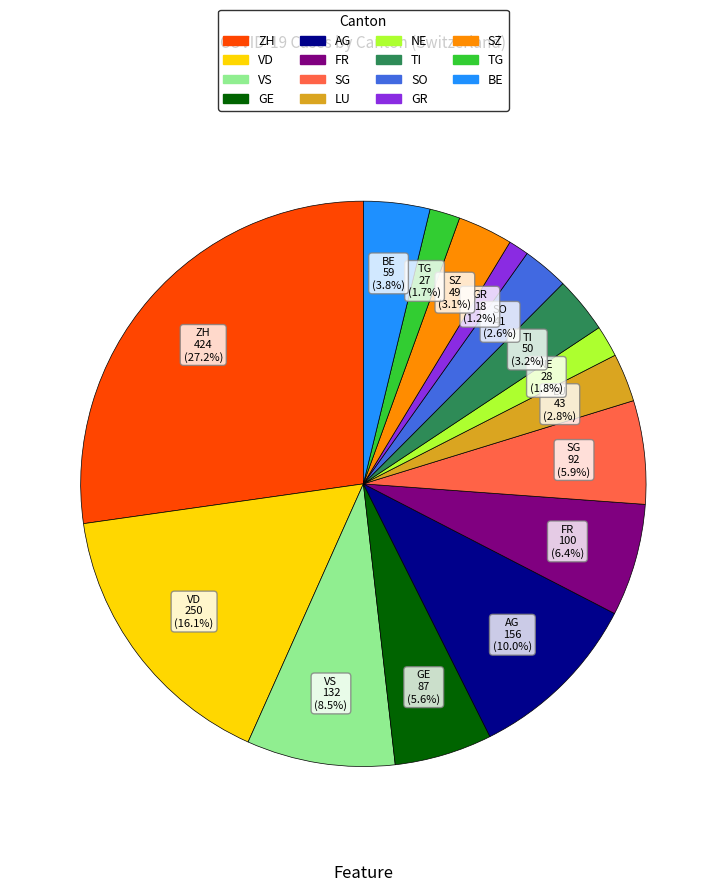

Is there any slice that represents more than half of the pie?

No